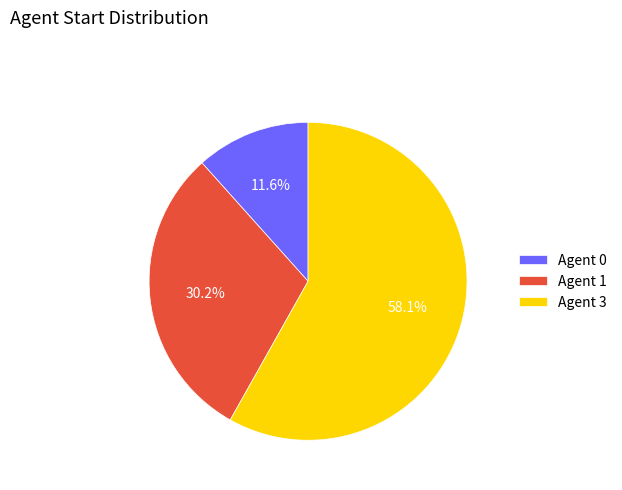

How much of the chart is everything except Agent 0?

88.4%